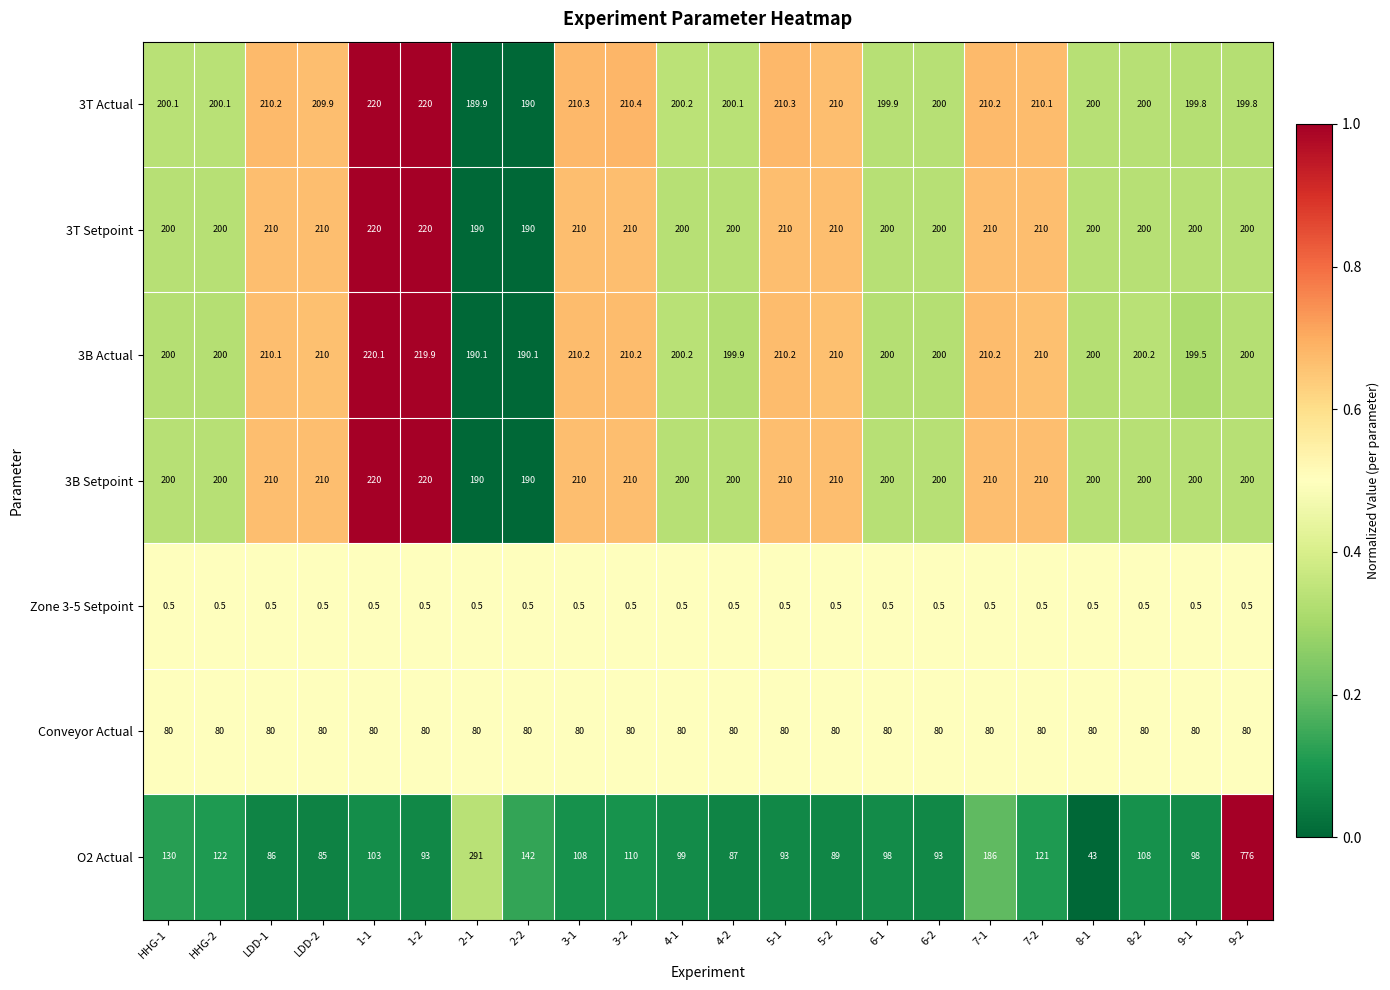

True or false: 3B Setpoint has a value of 210.0 at 7-1.

True